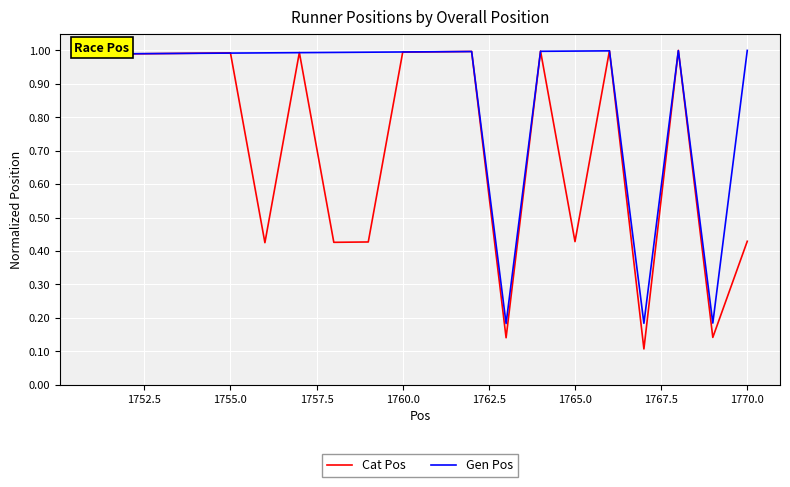

Rank the series by their average value, from highest to lowest.

Gen Pos, Cat Pos